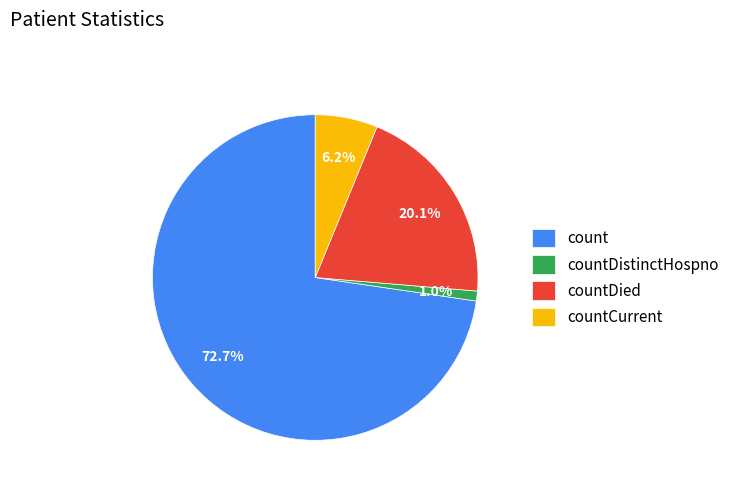

To the nearest percent, what portion does countDistinctHospno represent?

1%